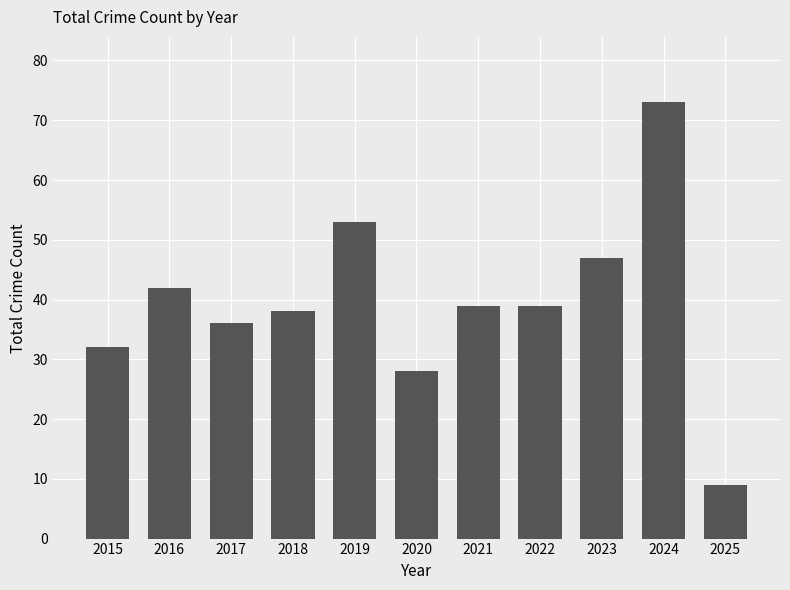

What is the ratio of the value at 2019 to the value at 2017?

1.5